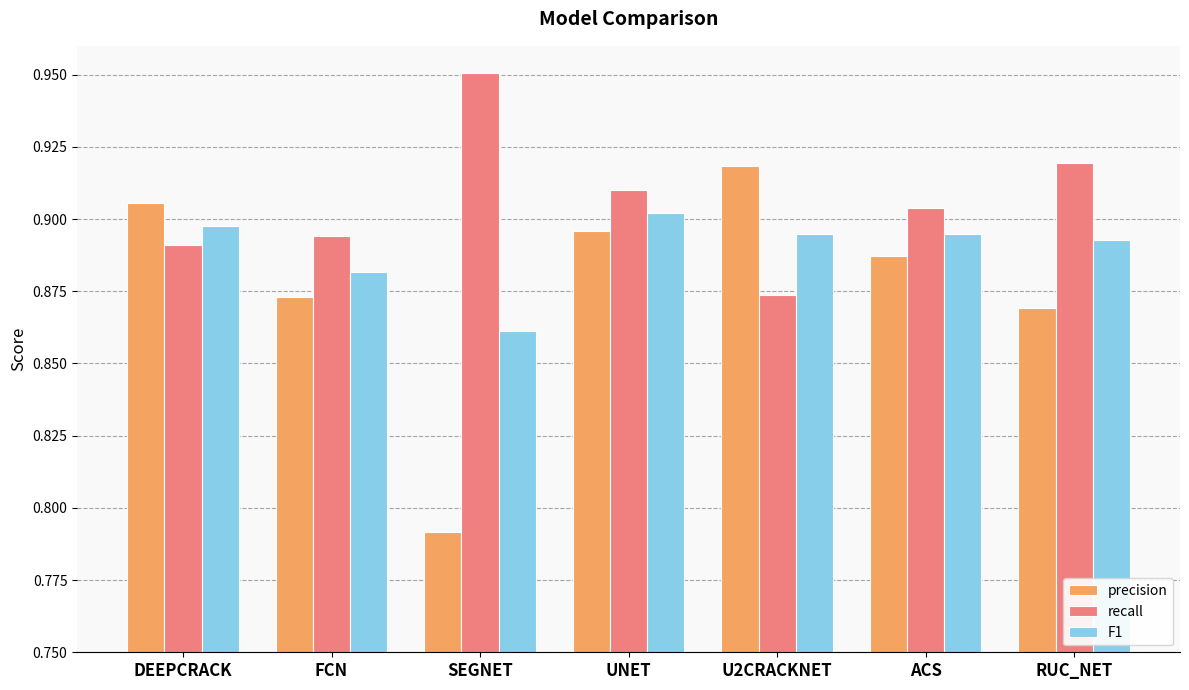

Which series has the widest spread of values?

precision